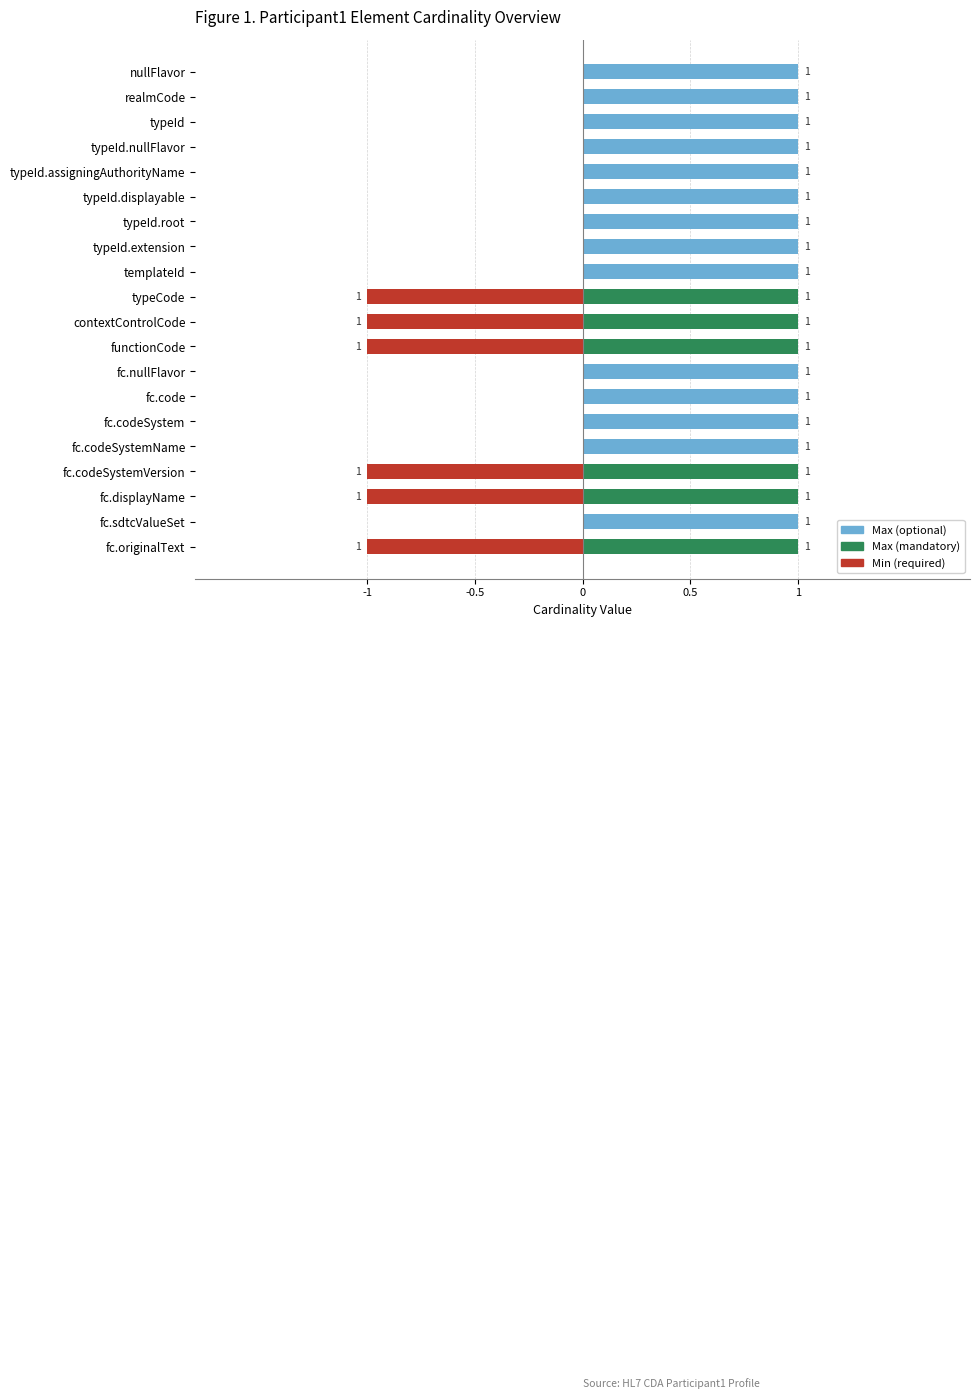

Which category has the highest value in the Min series?

Participant1.typeCode